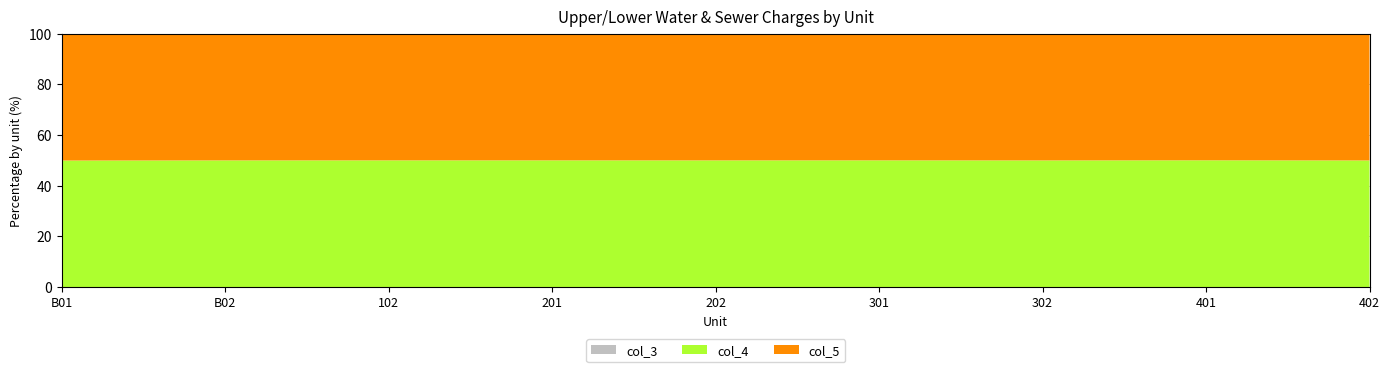

Reading left to right, extract all data points from this chart.

col_3: 12.0	38.0	19.0	30.0	18.0	20.0	26.0	23.0	6.0
col_4: 21208.8	55201.0	30360.5	44741.8	29053.1	31667.9	39512.3	35590.1	13364.4
col_5: 21300.0	55300.0	30400.0	44800.0	29100.0	31700.0	39600.0	35600.0	13400.0